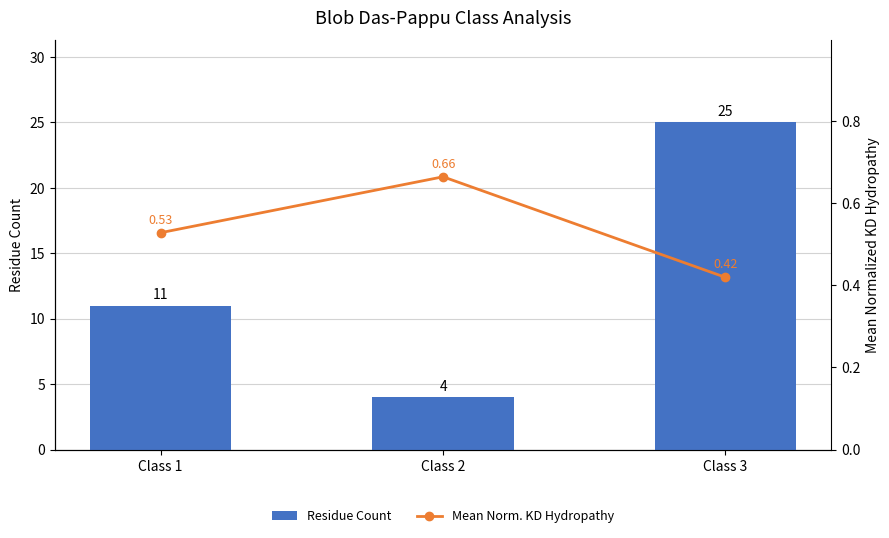

What value does the Residue Count series have at Class 1?

11